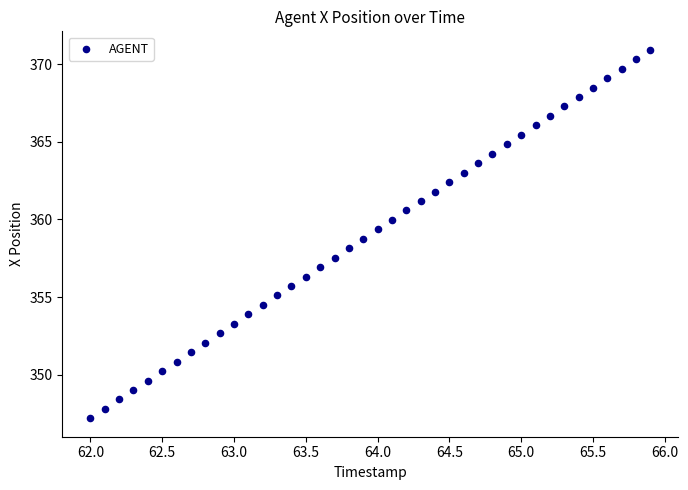

What is the range of X values (max minus min)?

3.9